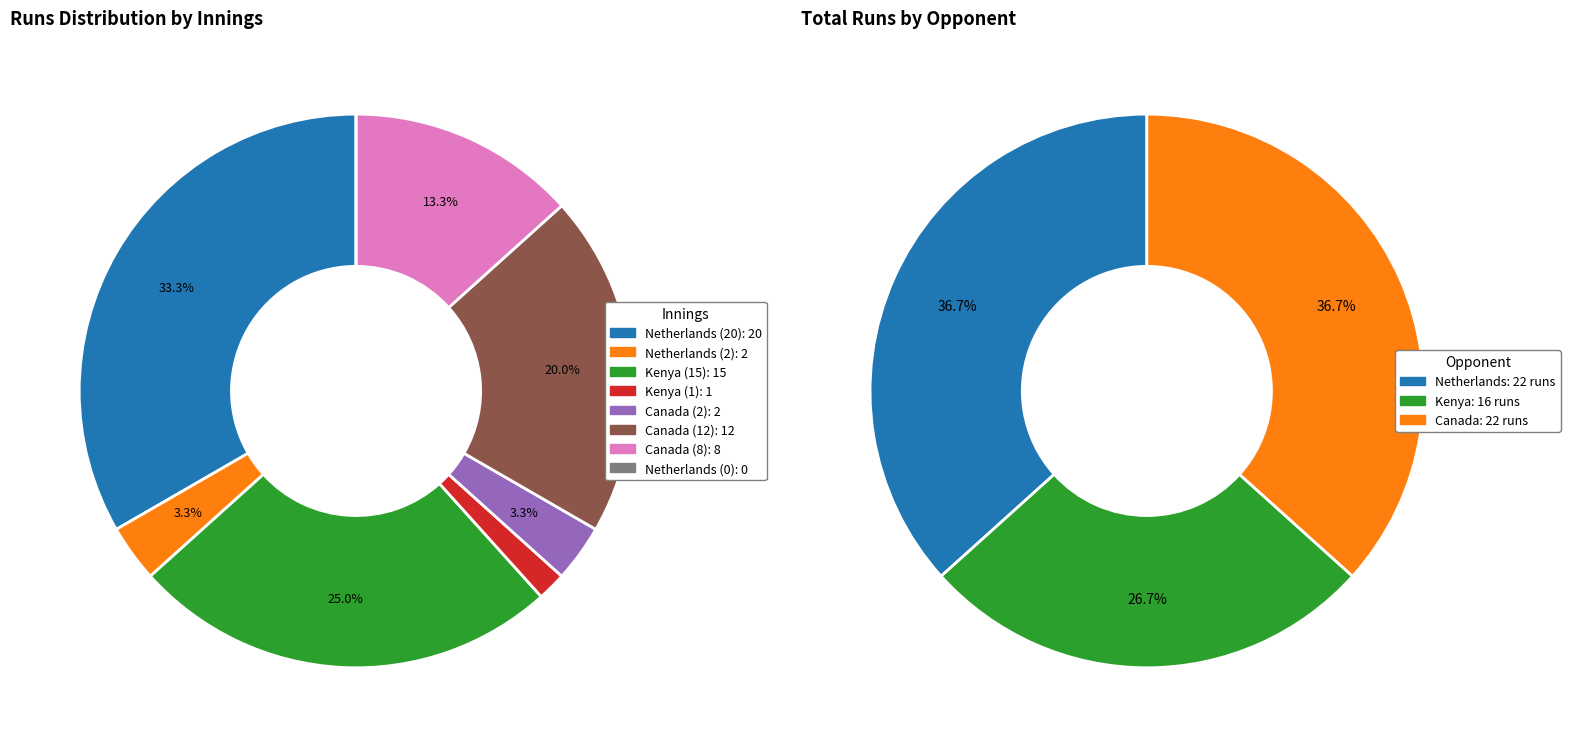

What percentage is the Netherlands slice, to the nearest percent?

37%